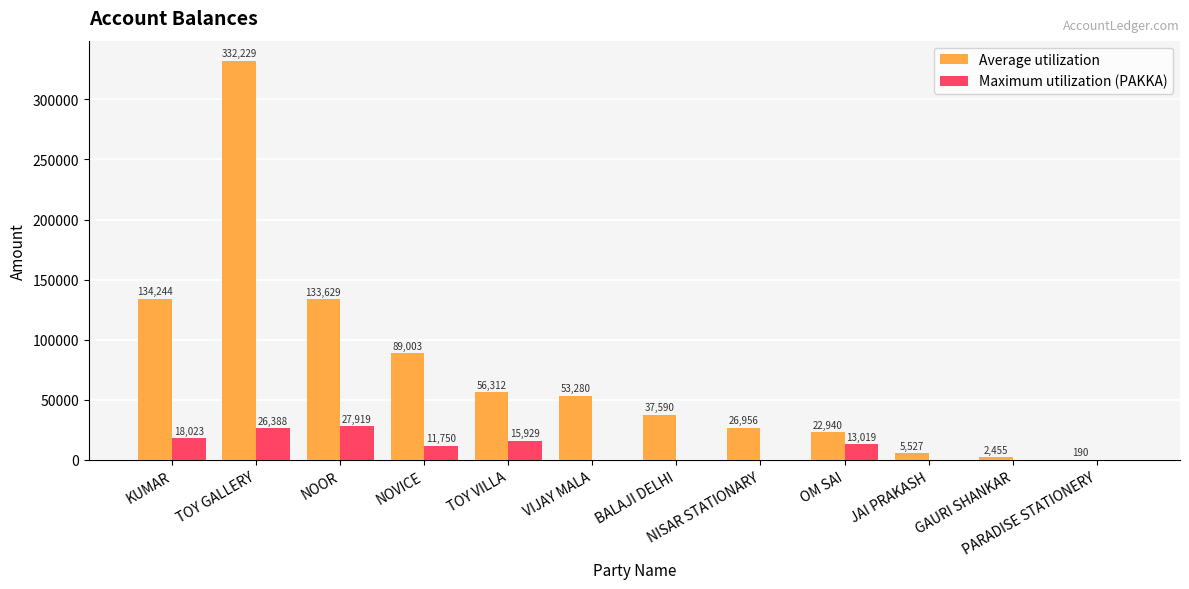

What is the maximum value shown in the chart?

332229